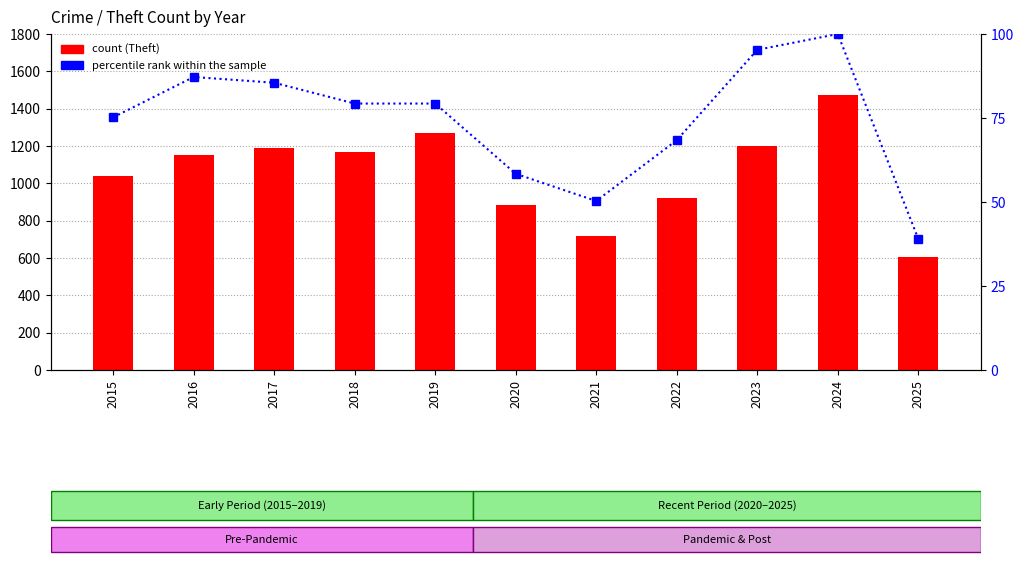

Rank the series by their average value, from lowest to highest.

percentile rank within the sample, count